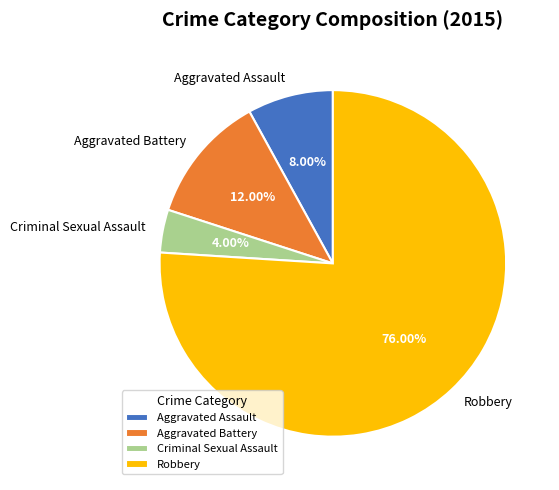

Is it true that Robbery is 70% of the pie?

False